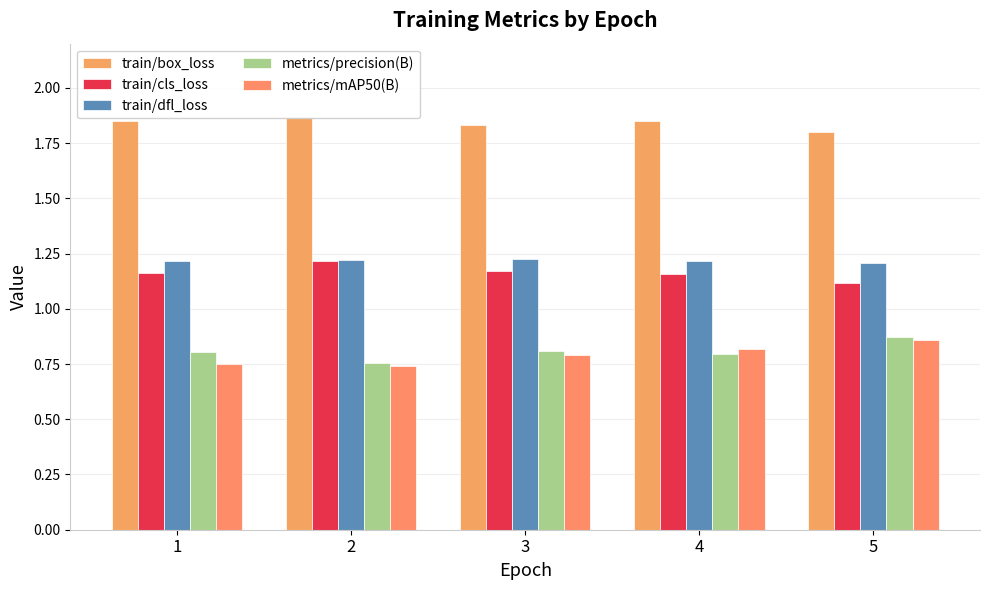

What is the sum of the train/dfl_loss values at 1 and 2?

2.4